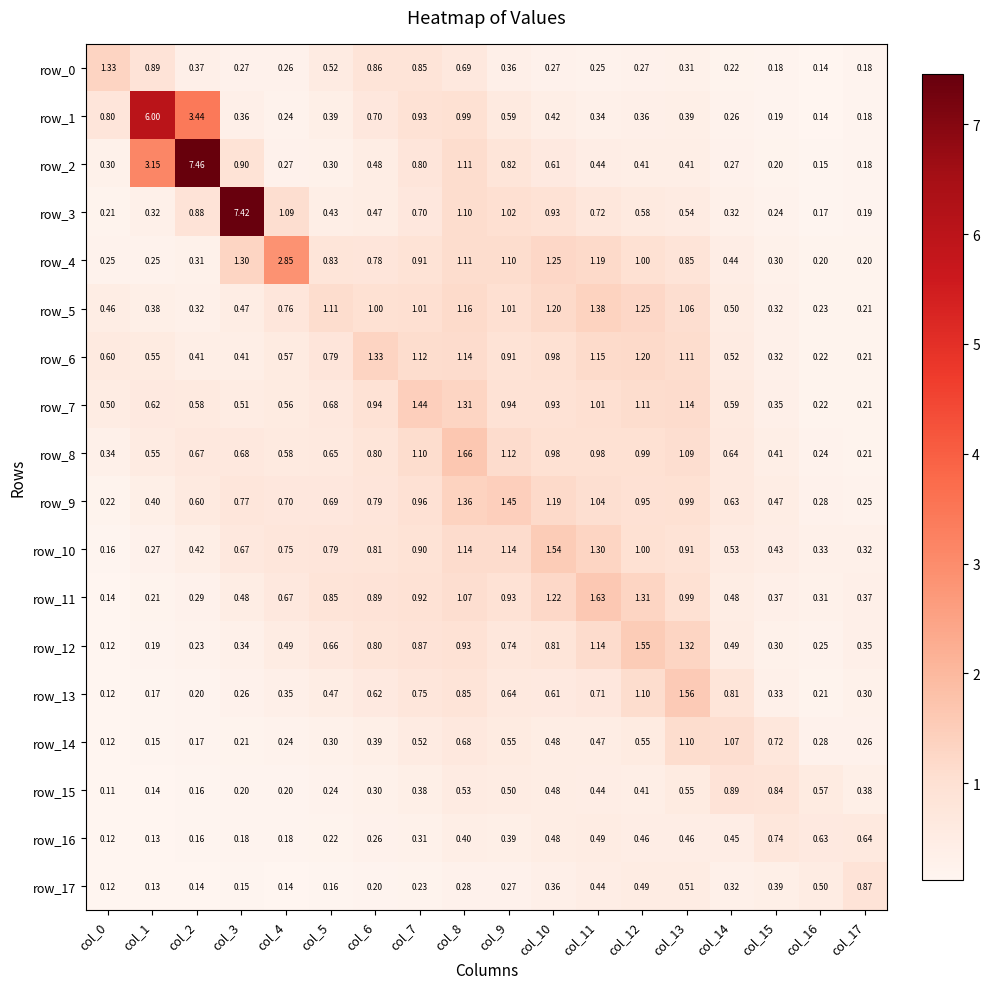

Is the value of row_11 at col_3 greater than the value of row_4 at col_17?

Yes